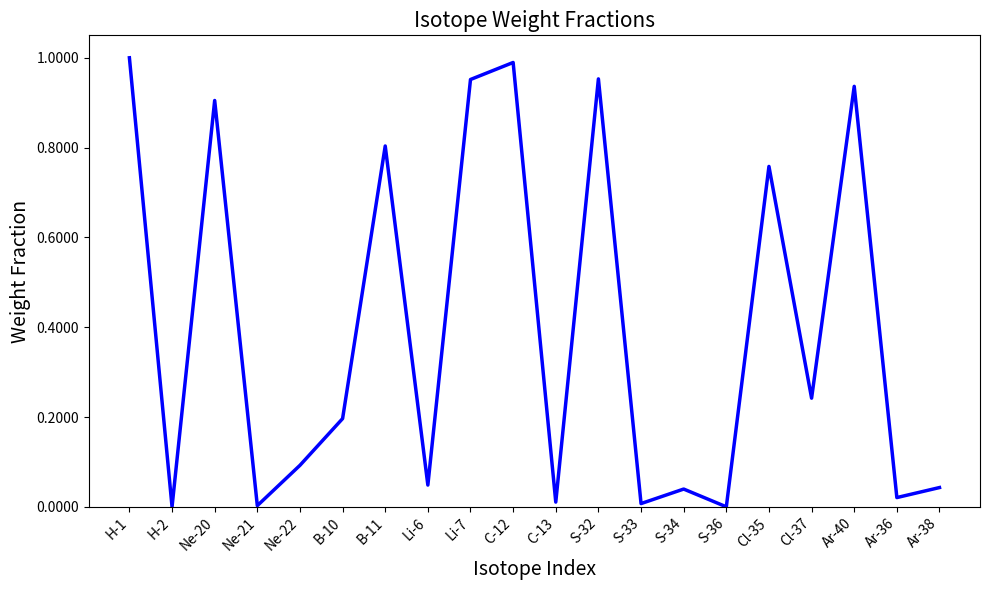

What is the change in value from Ne-20 to Ne-22?

-0.8